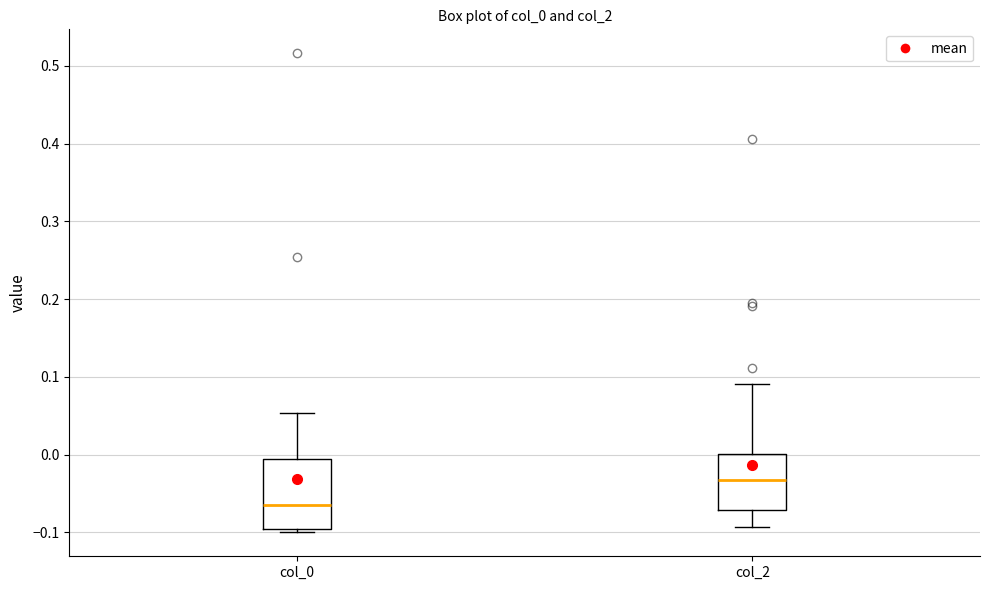

Where is the lower edge of the box for col_2 on the y-axis? The values are not printed on the chart, so give them approximately, as read against the axis.

-0.07